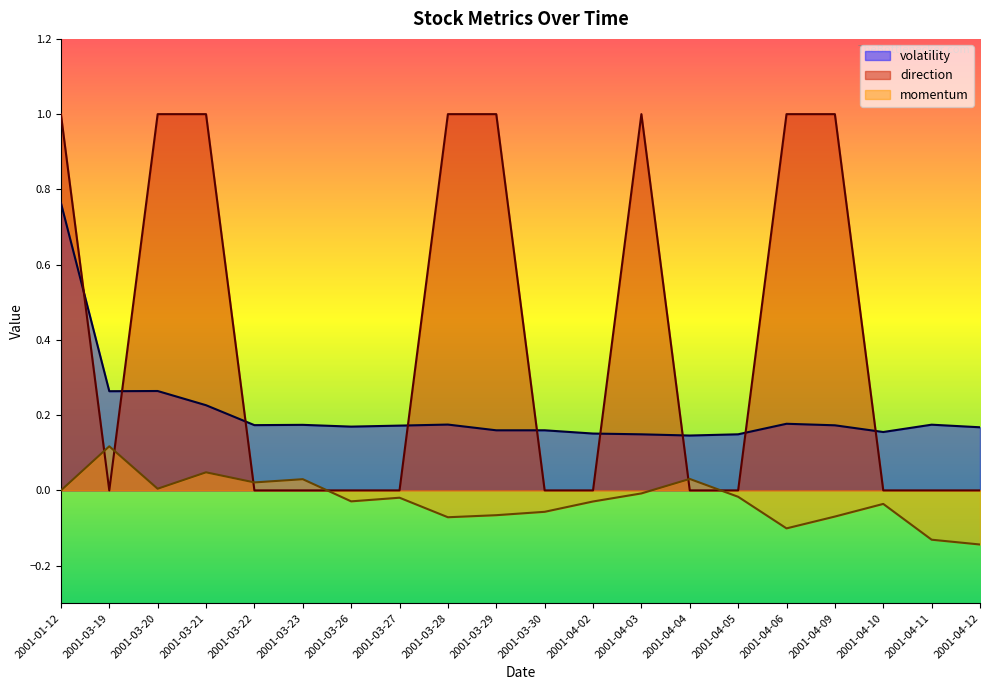

How many positive values does the momentum series have?

6